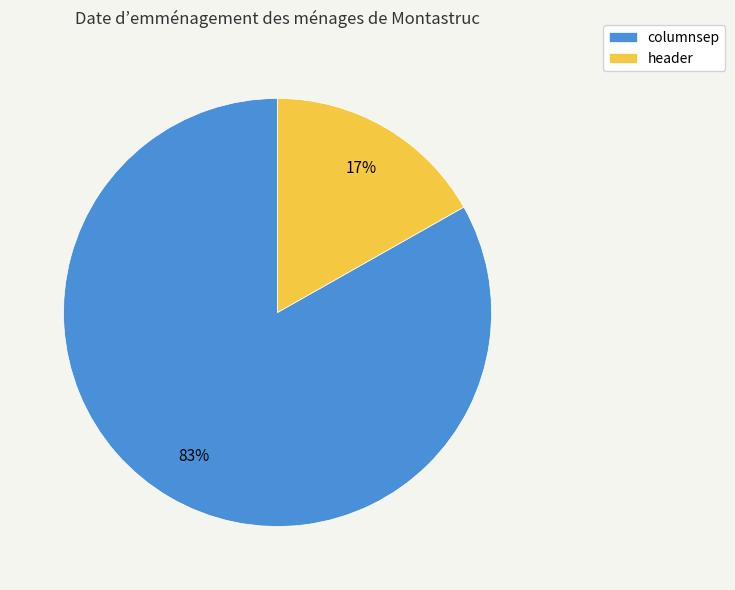

Which category has the biggest portion of the pie?

columnsep